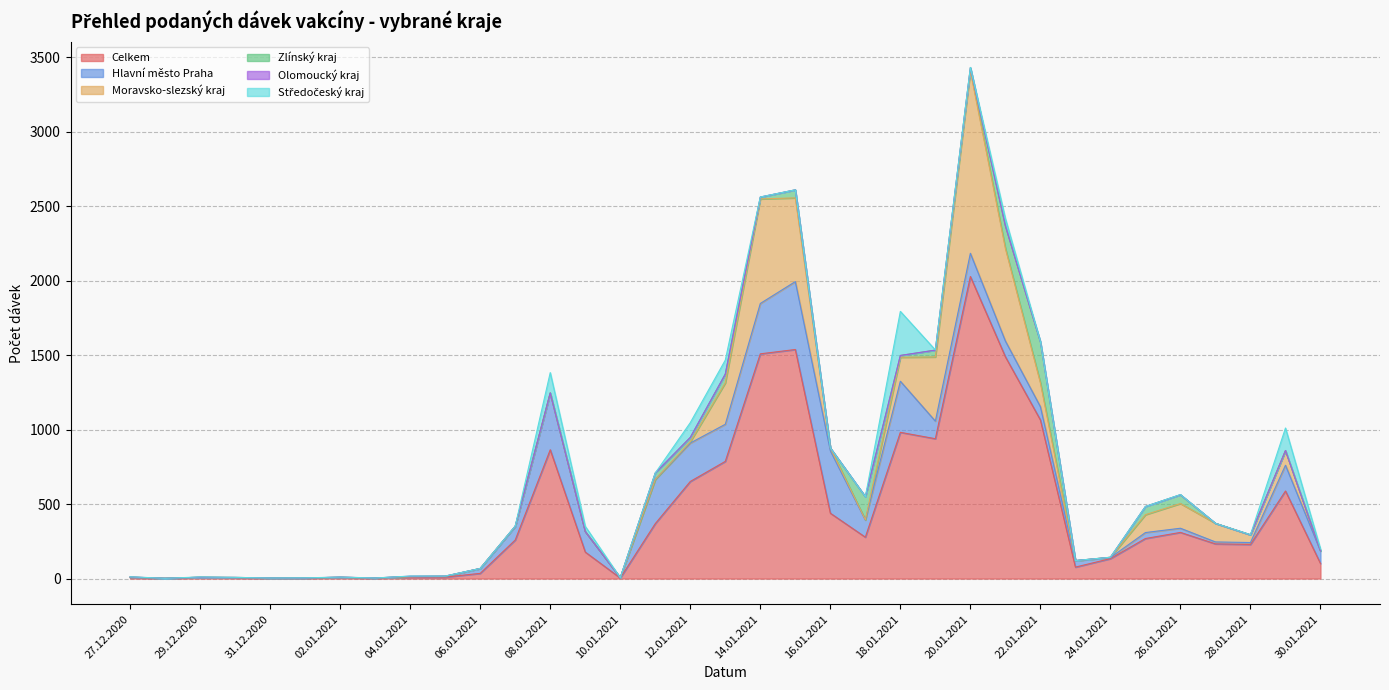

At how many categories does at least one series exceed 853?

8